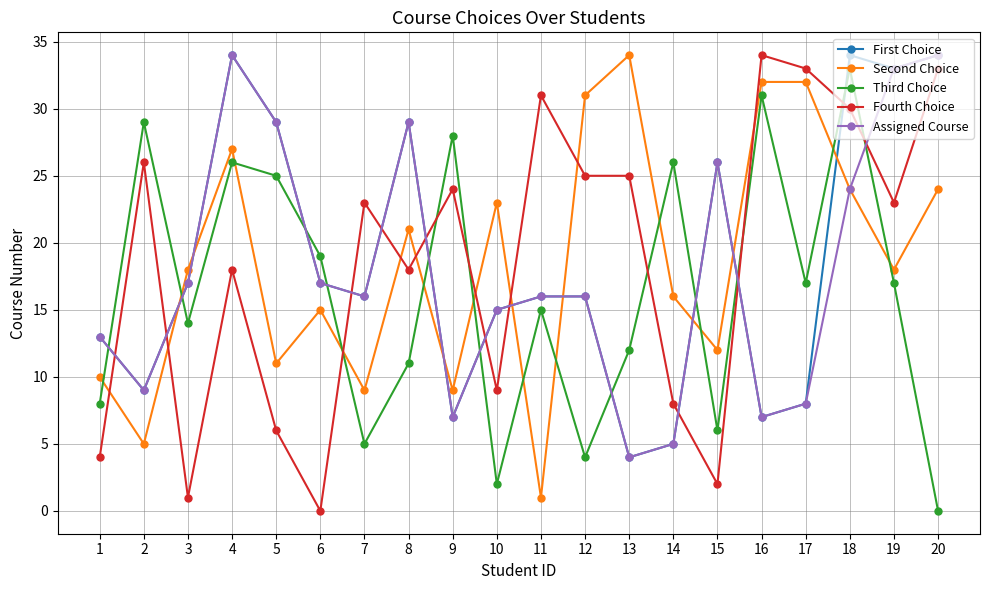

Between 3 and 20, which series saw the biggest shift?

Fourth Choice